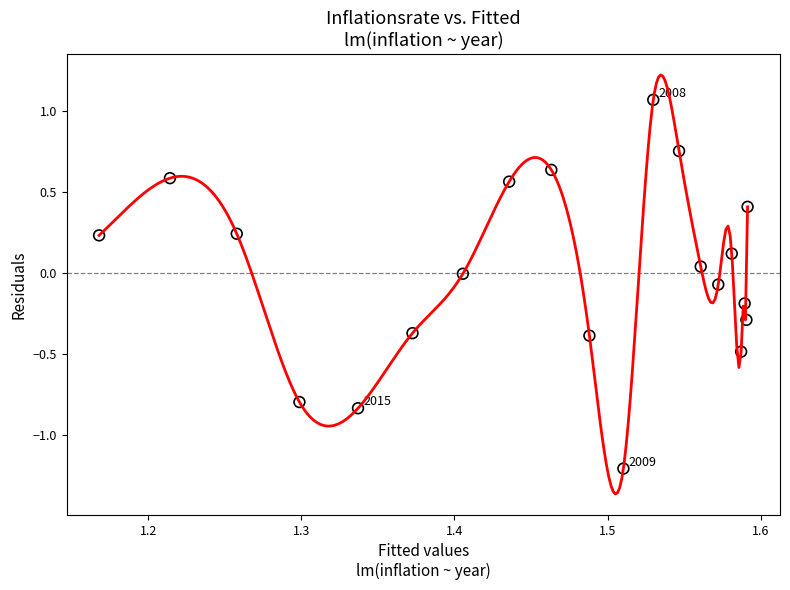

What is the range of X values (max minus min)?

0.4